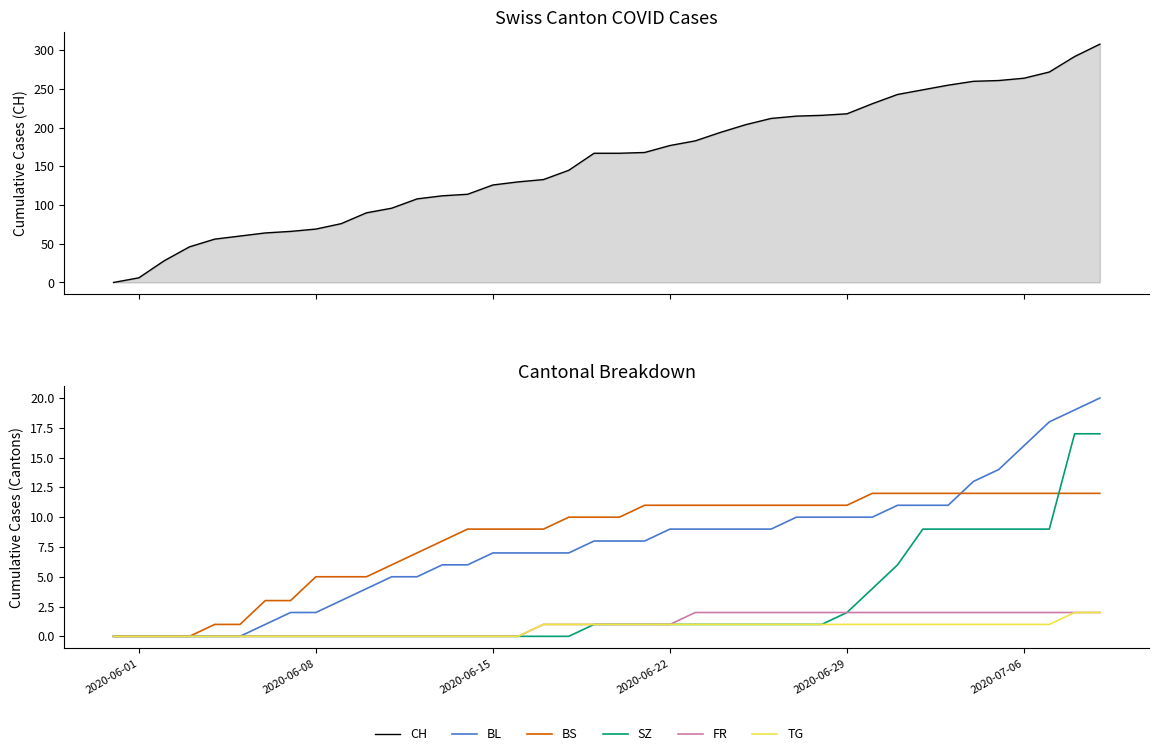

True or false: BL and SZ intersect in this chart.

False